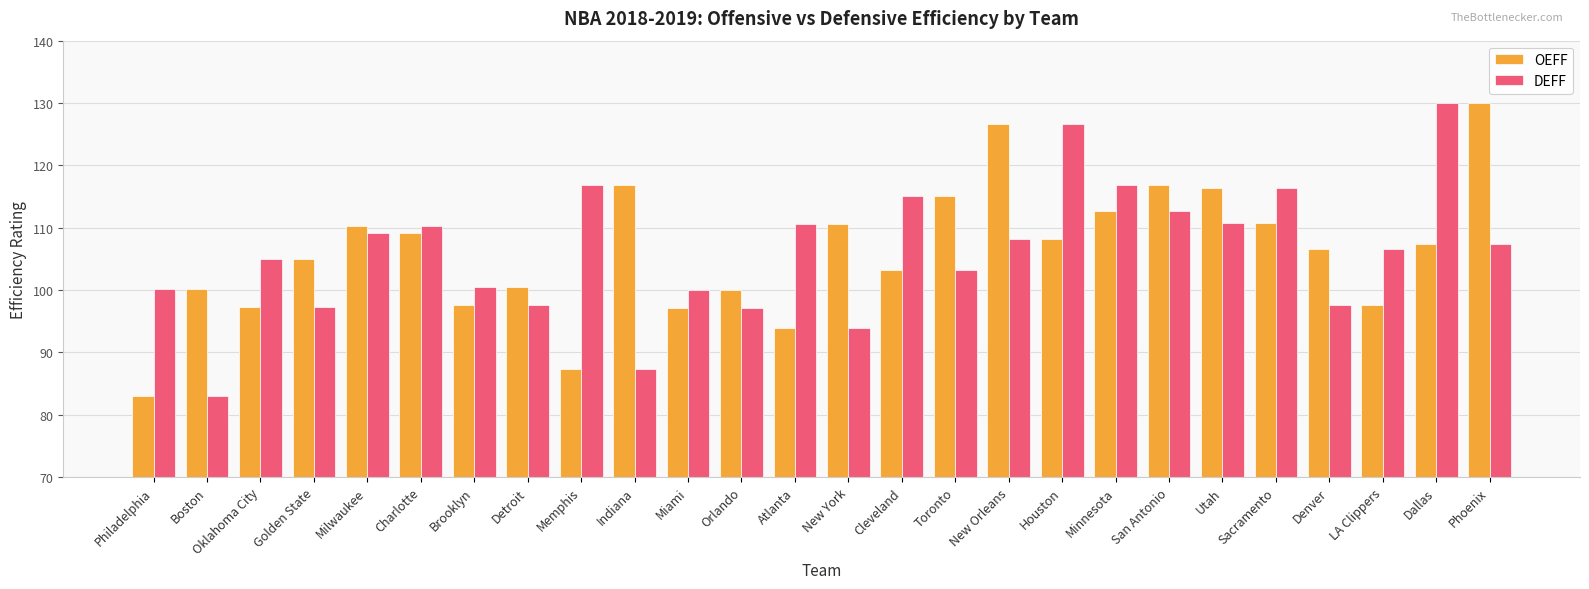

Count the number of data series in this chart.

2